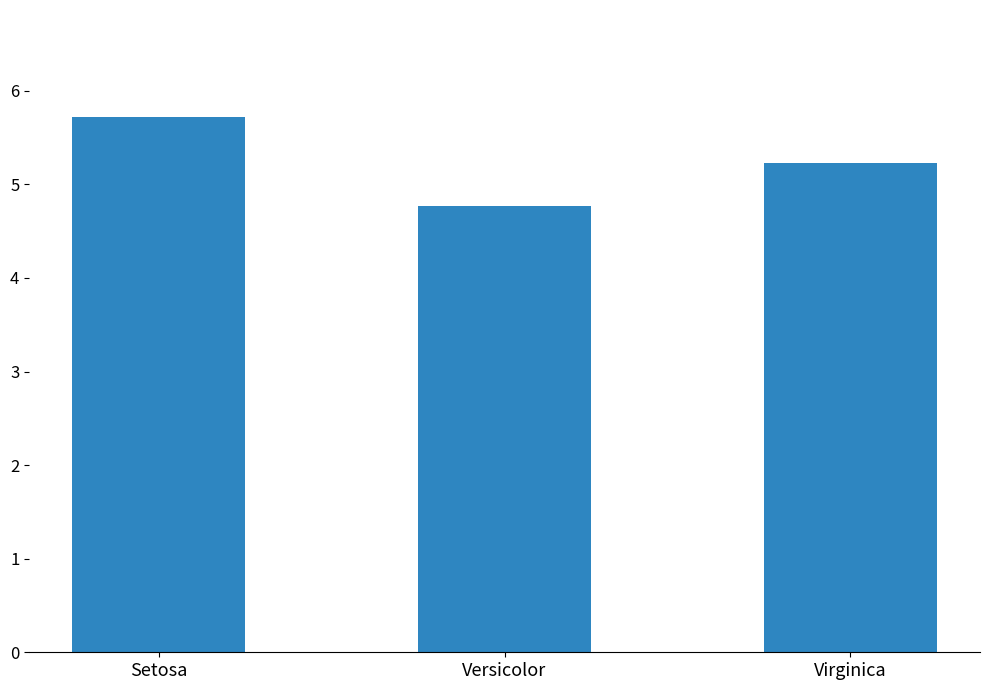

Is it true that the value at Versicolor is 1.8?

False